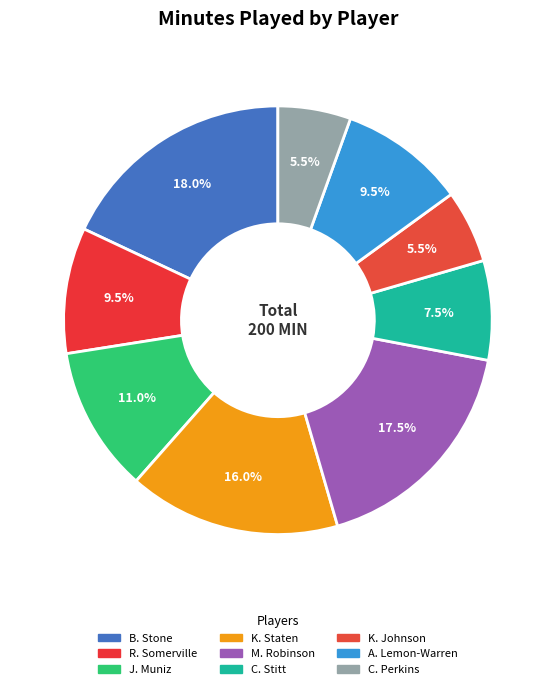

Rank the categories by value from lowest to highest.

K. Johnson, C. Perkins, C. Stitt, R. Somerville, A. Lemon-Warren, J. Muniz, K. Staten, M. Robinson, B. Stone